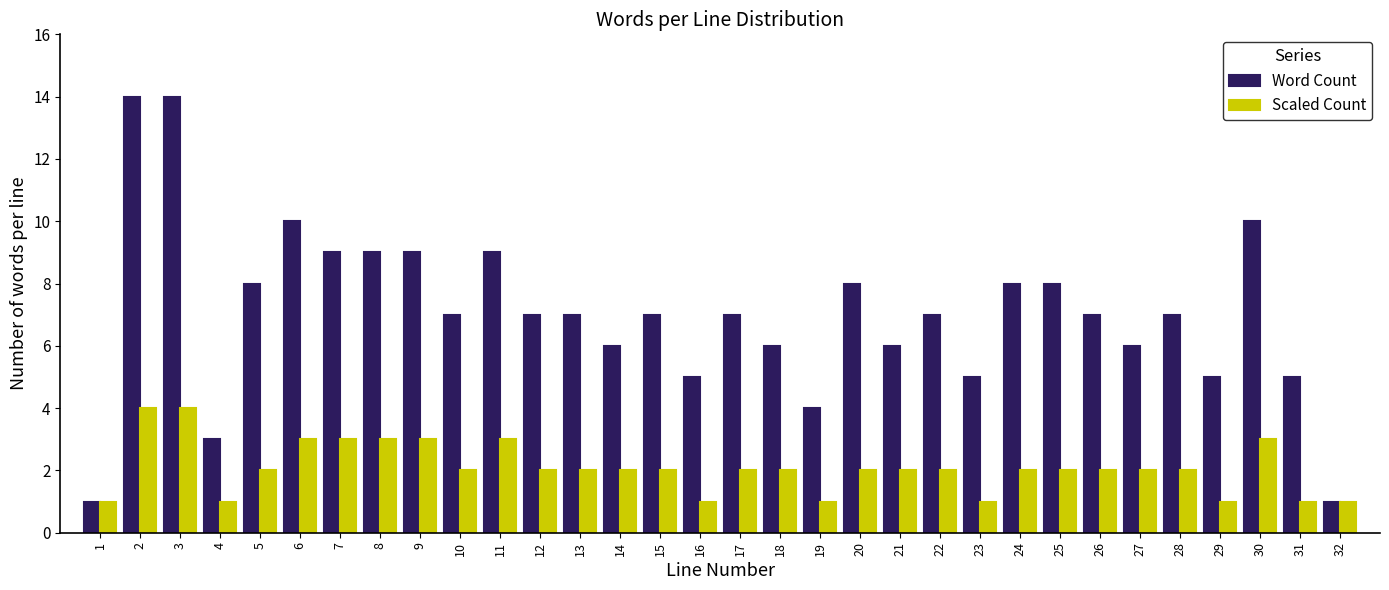

Is it true that Word Count equals 1 at 32?

True